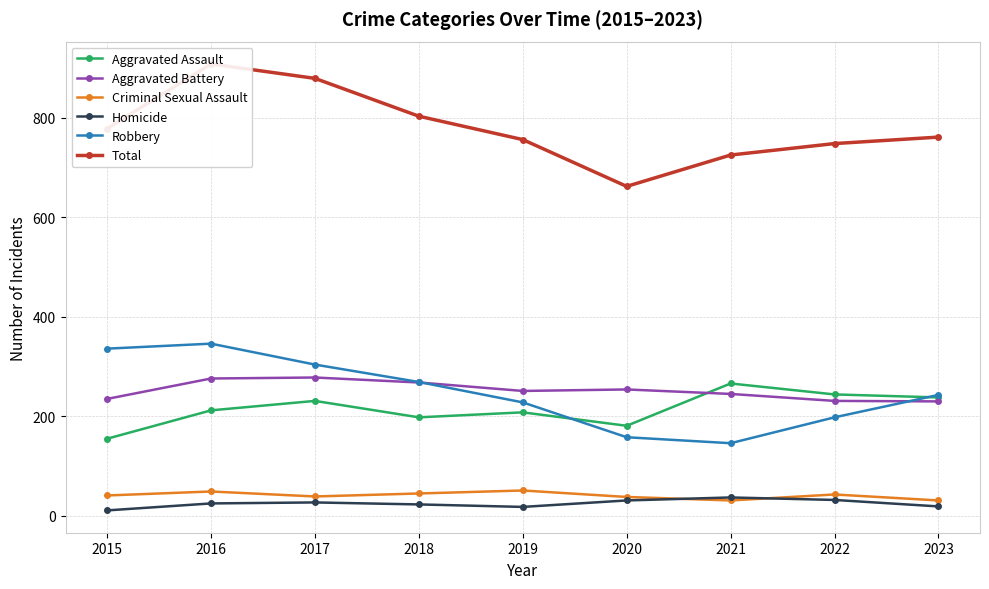

Is it true that Homicide equals 52 at 2021?

False